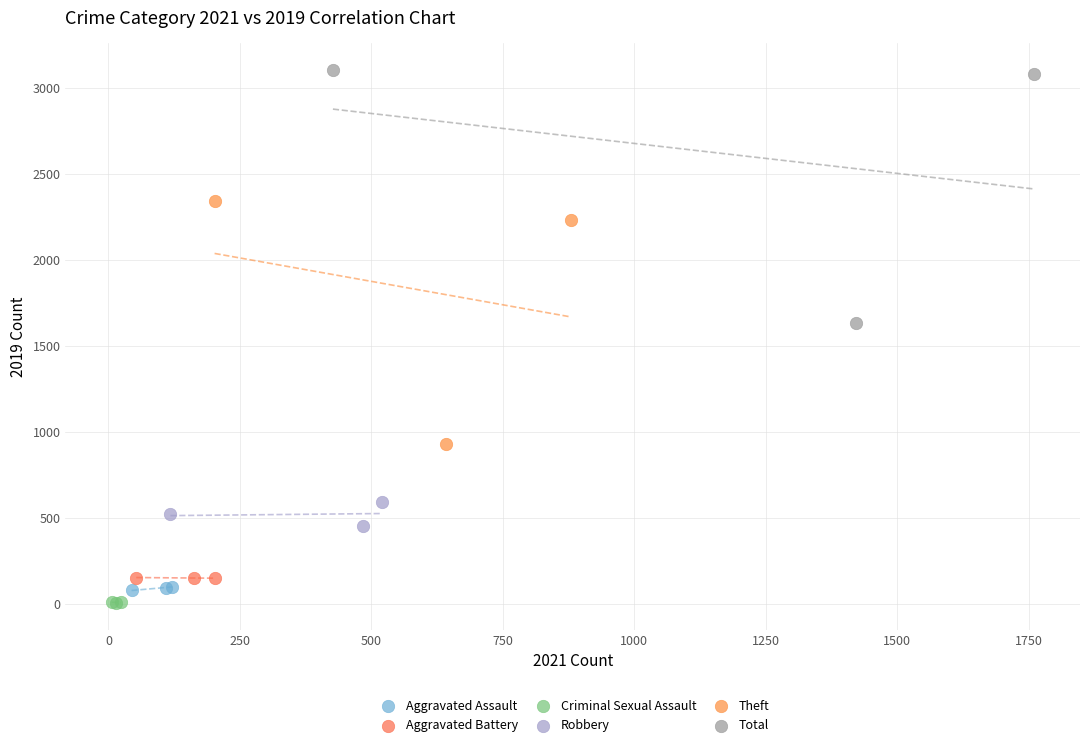

What are all the series names shown in the legend?

Aggravated Assault, Aggravated Battery, Criminal Sexual Assault, Robbery, Theft, Total